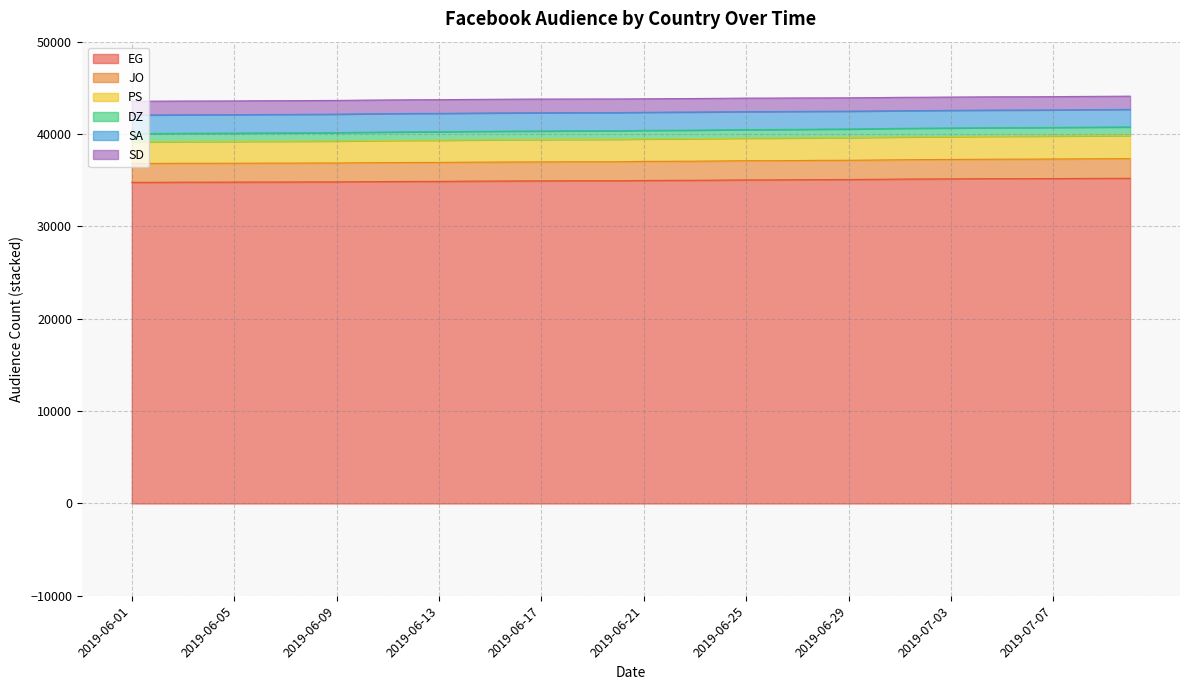

What is the label of the 11th point from the left?

2019-06-11